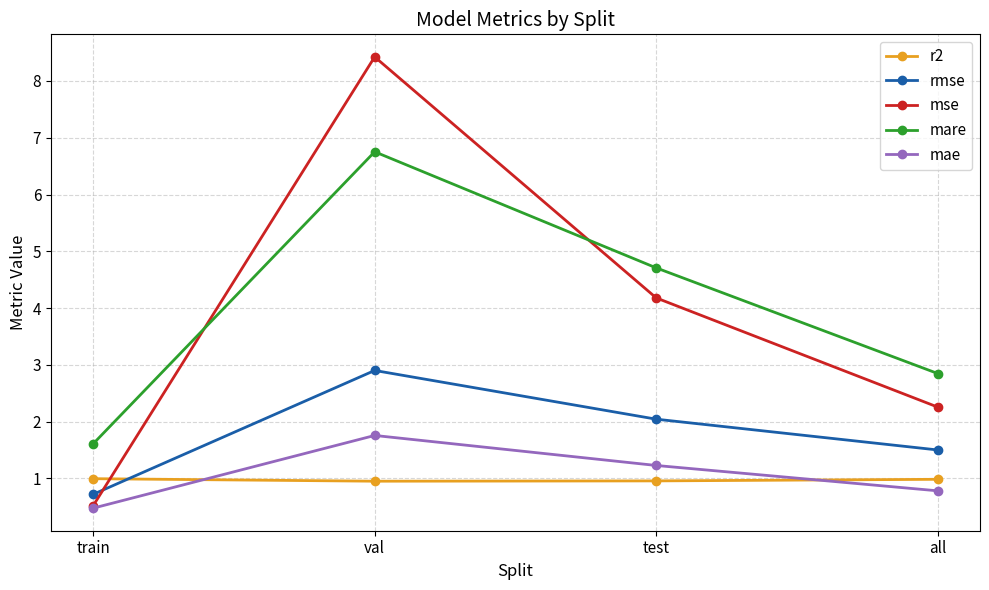

Is this an area chart (filled region under the line)?

No